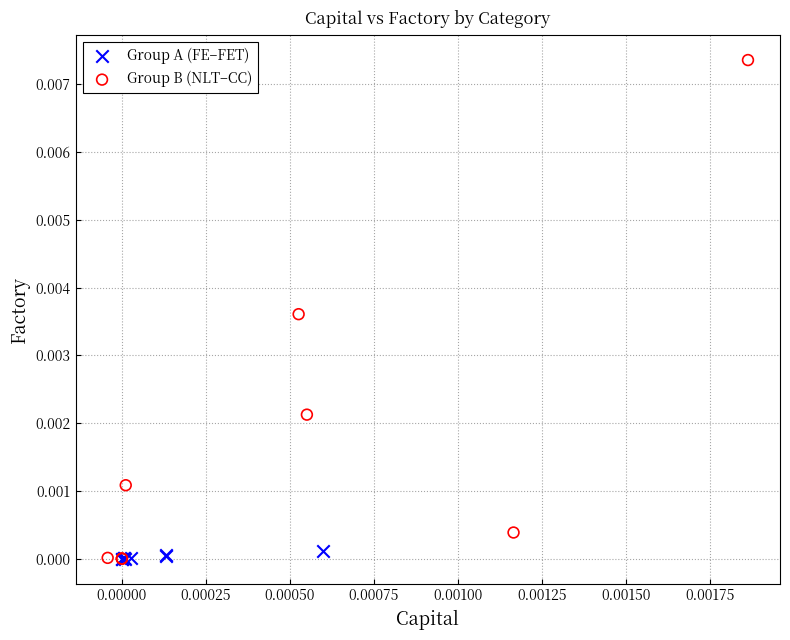

What are all the series names shown in the legend?

Group A (FE–FET), Group B (NLT–CC)